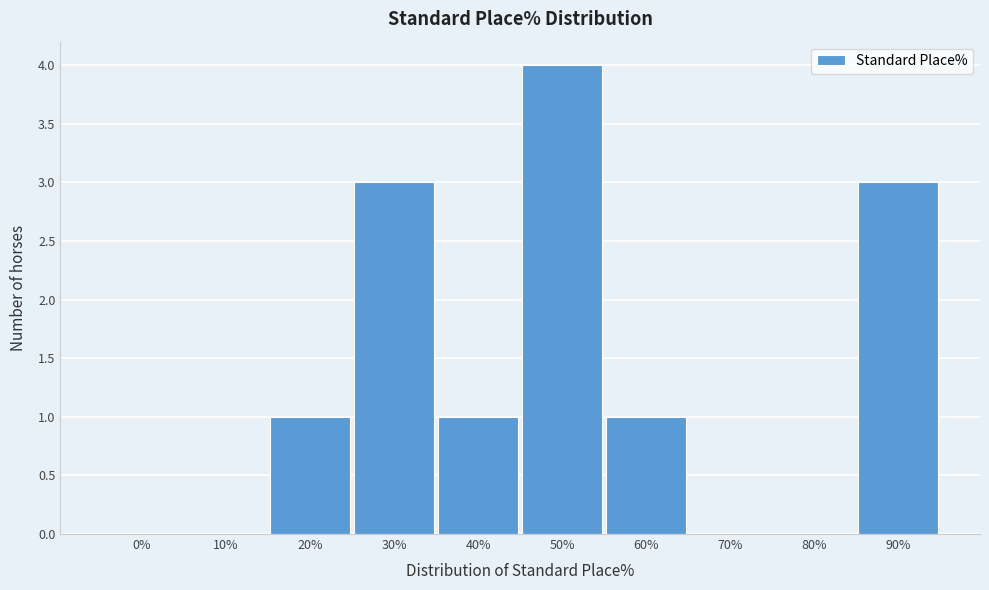

Reading left to right, extract all data points from this chart.

0%=0	10%=0	20%=1	30%=3	40%=1	50%=4	60%=1	70%=0	80%=0	90%=3